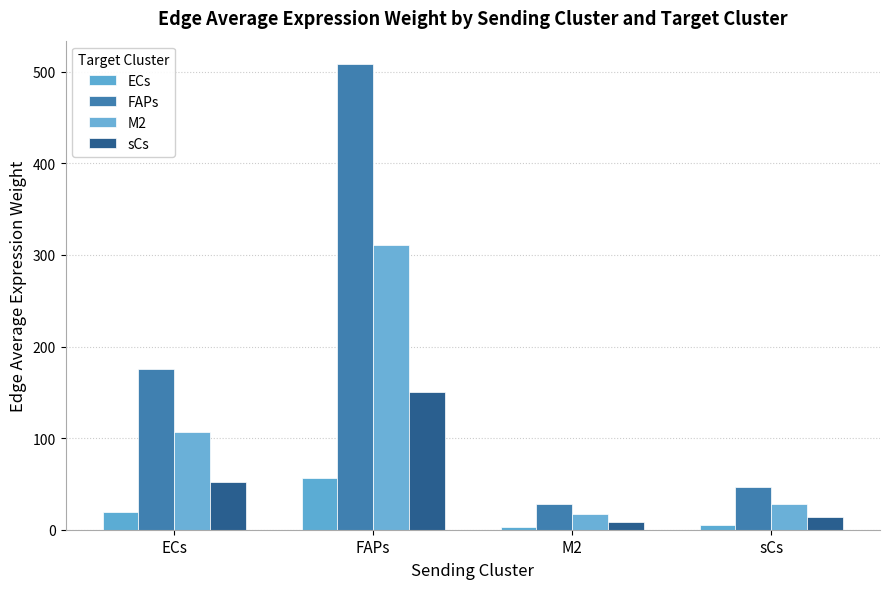

Which series has the widest spread of values?

FAPs